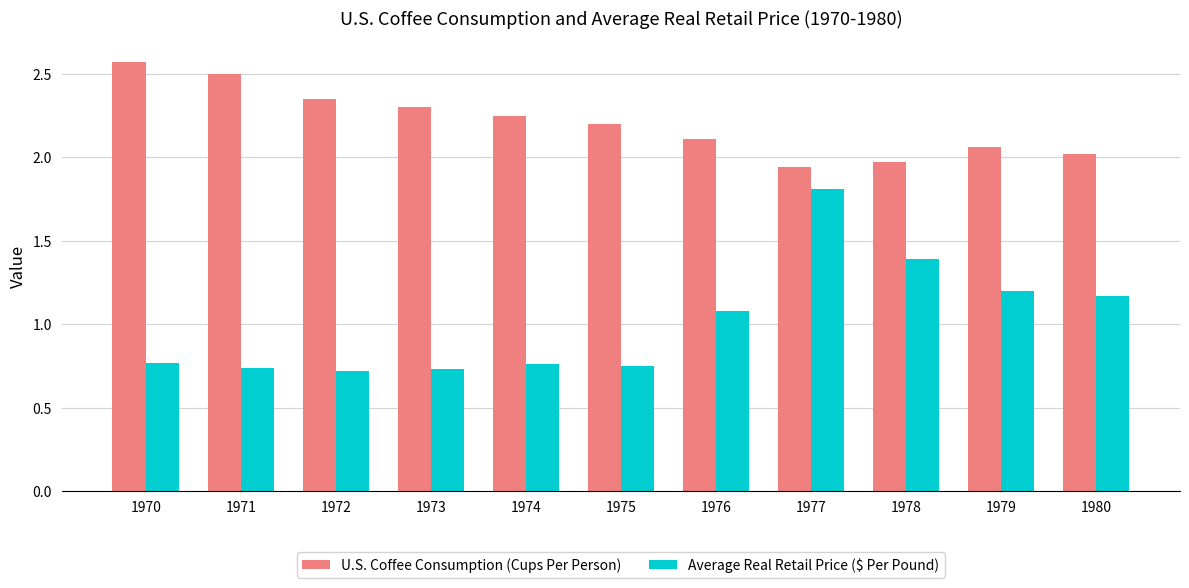

Rank the series by their average value, from highest to lowest.

U.S. Coffee Consumption (Cups Per Person), Average Real Retail Price ($ Per Pound)